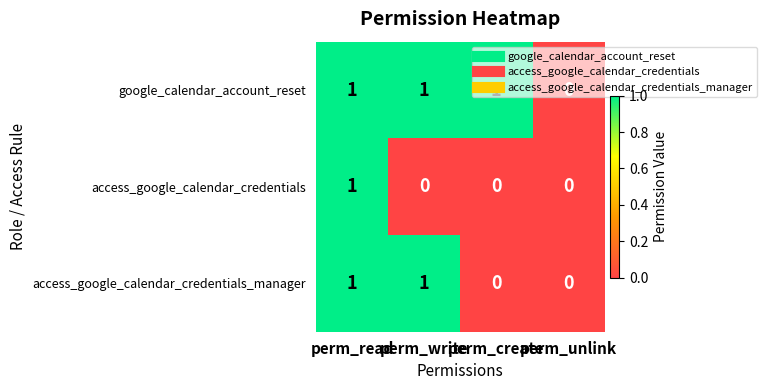

Between perm_read and perm_write, which series saw the biggest shift?

access_google_calendar_credentials